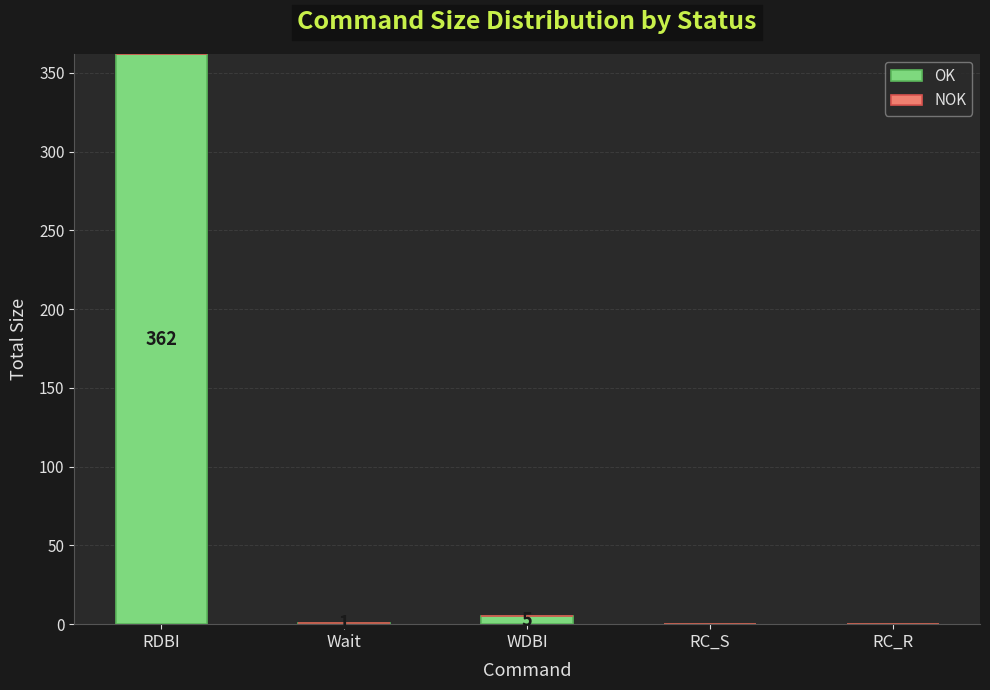

Which has a higher value, RC_R or WDBI?

WDBI